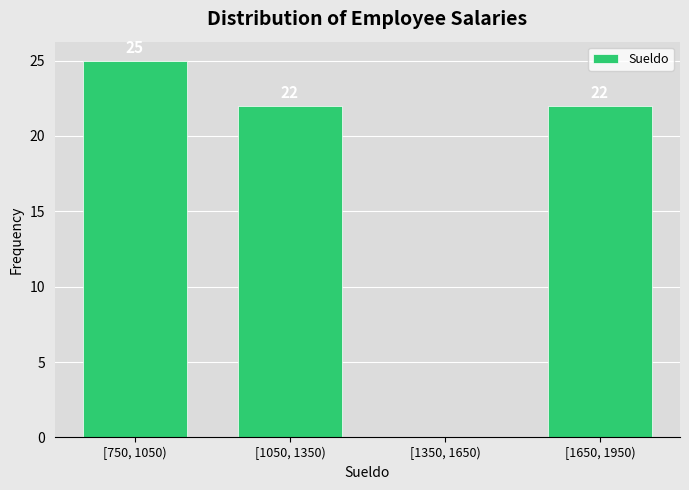

Reading left to right, extract all data points from this chart.

[750, 1050)=25	[1050, 1350)=22	[1350, 1650)=0	[1650, 1950)=22